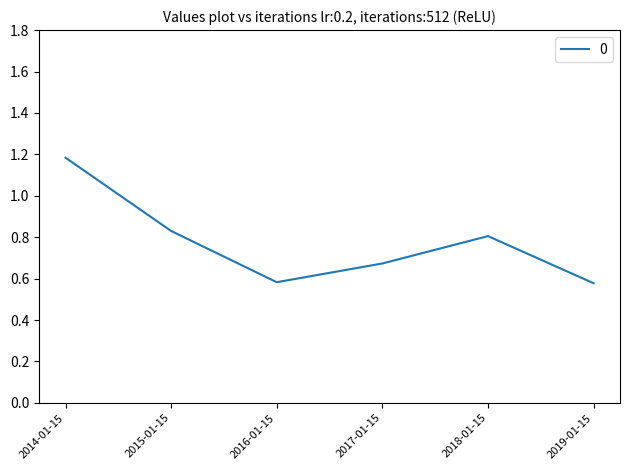

What position from the right is 2016-01-15?

4